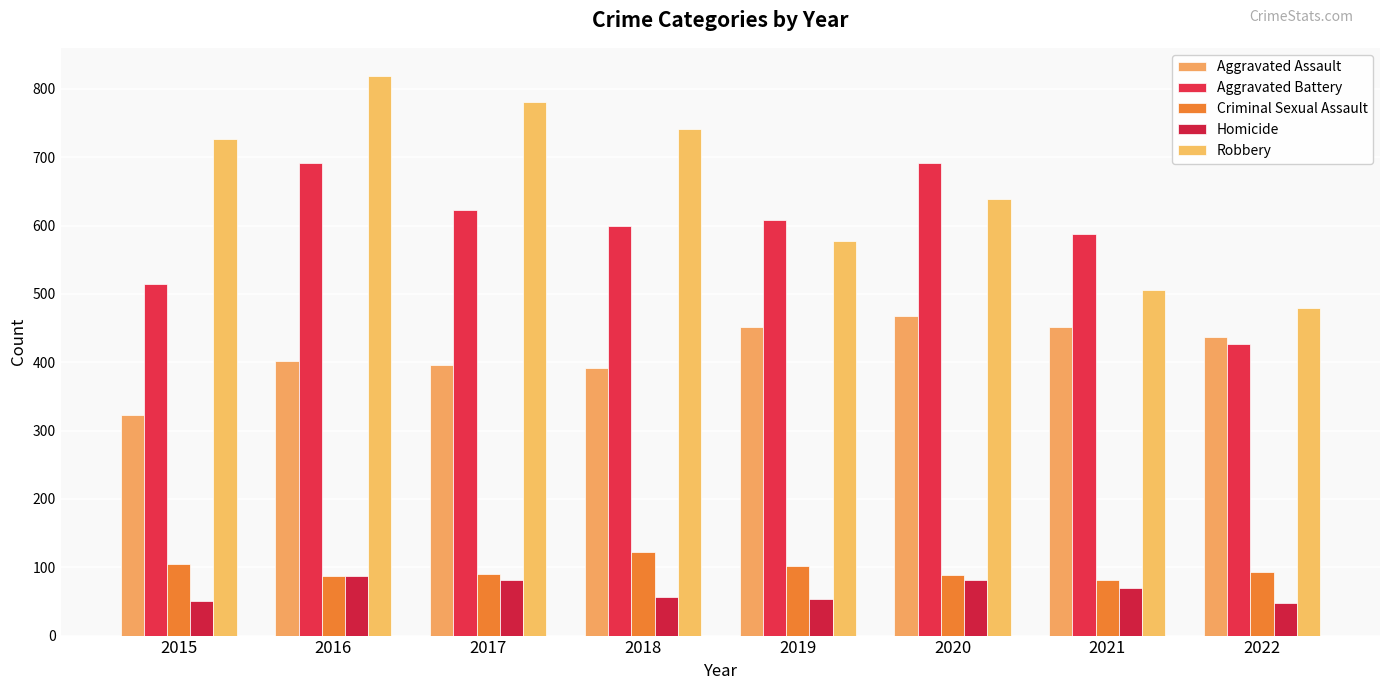

At which label does Robbery reach its peak?

2016